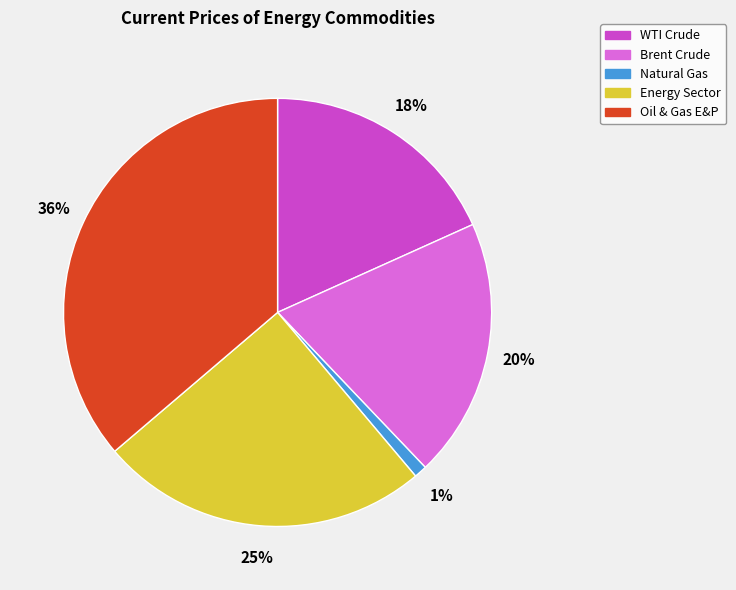

To the nearest percent, what percentage of the pie is Oil & Gas E&P?

36%